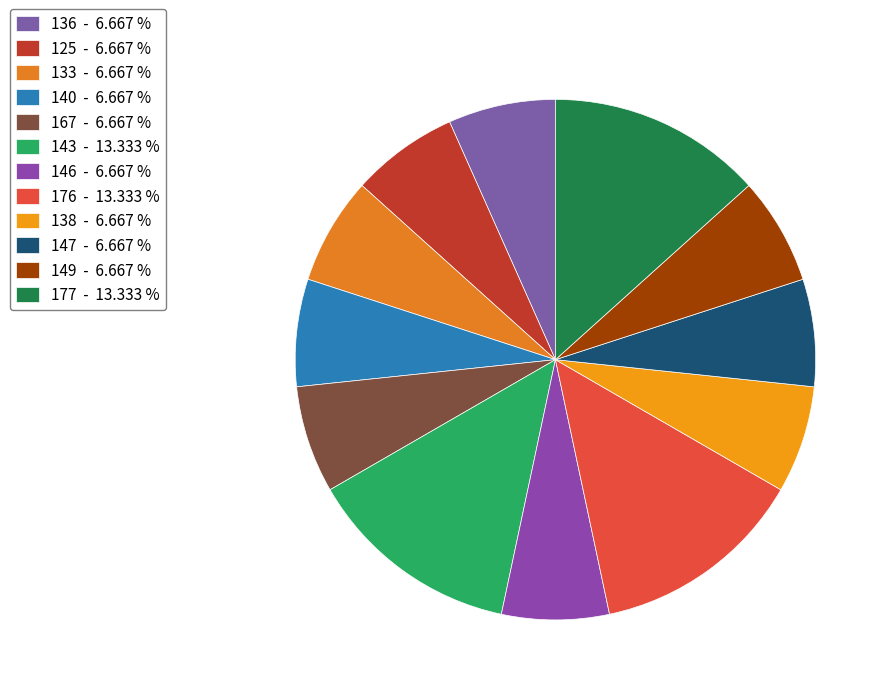

Approximately how many times larger is the value at 143 compared to 138?

2.0